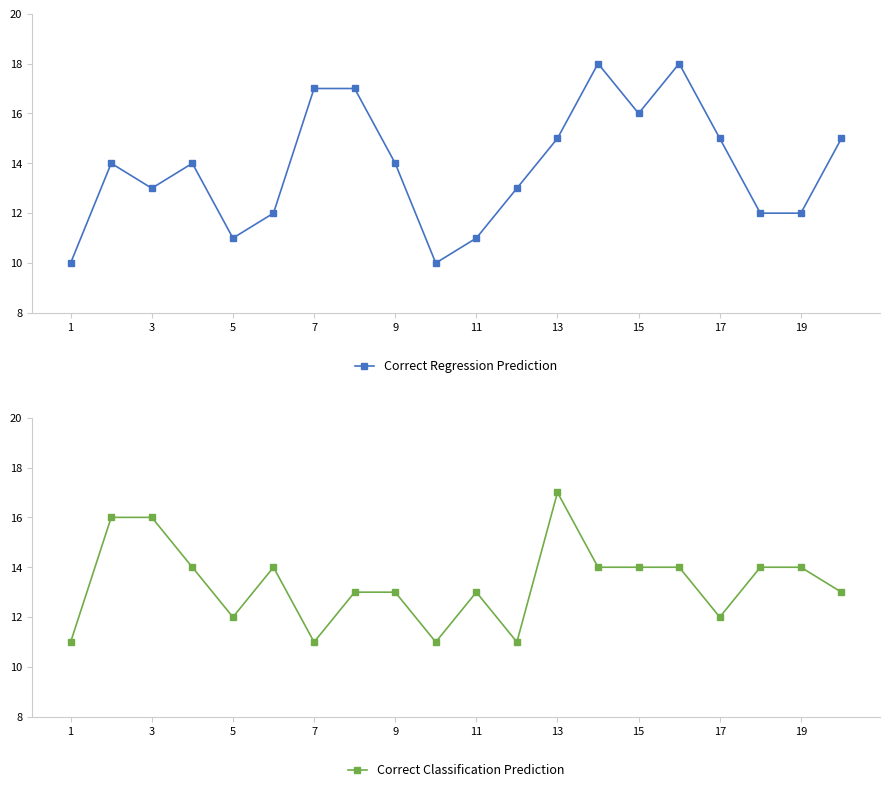

Which series has the widest spread of values?

Correct Regression Prediction